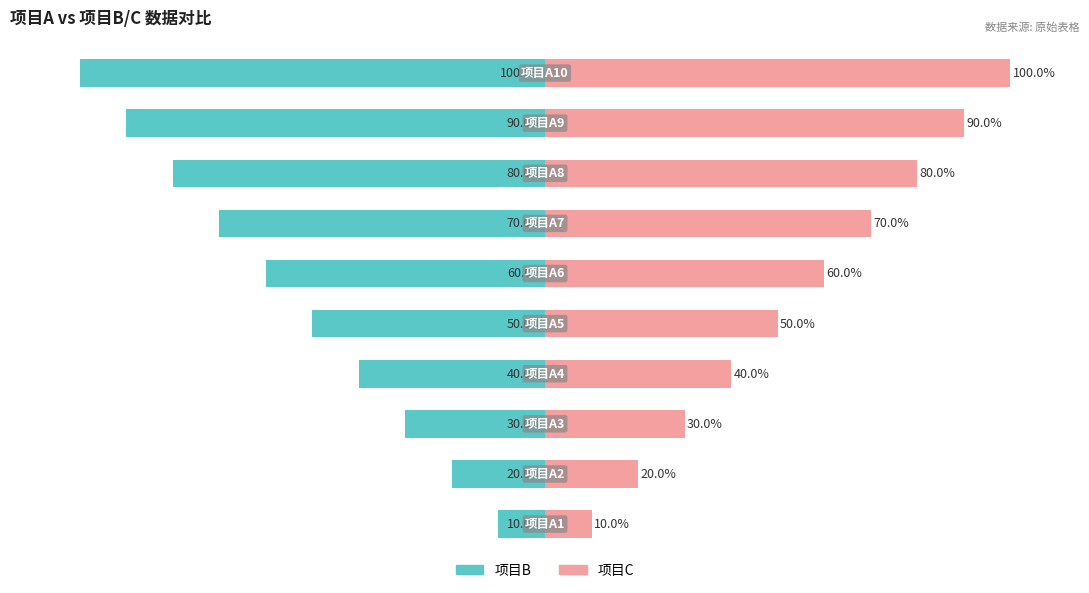

Reading right to left, transcribe all the data shown in this chart.

项目B: 9=-100	8=-90	7=-80	6=-70	5=-60	4=-50	3=-40	2=-30	1=-20	0=-10
项目C: 9=100	8=90	7=80	6=70	5=60	4=50	3=40	2=30	1=20	0=10